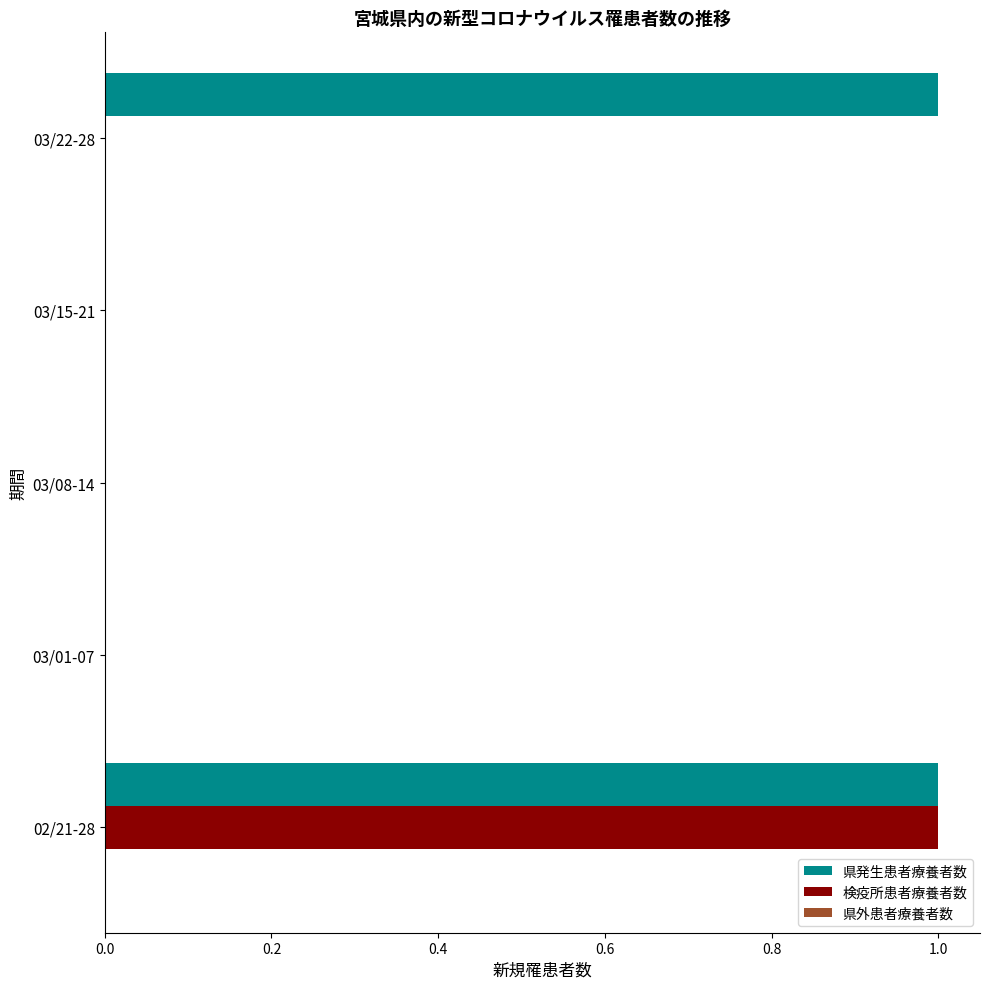

What is the highest value of the 県発生患者療養者数 series?

1